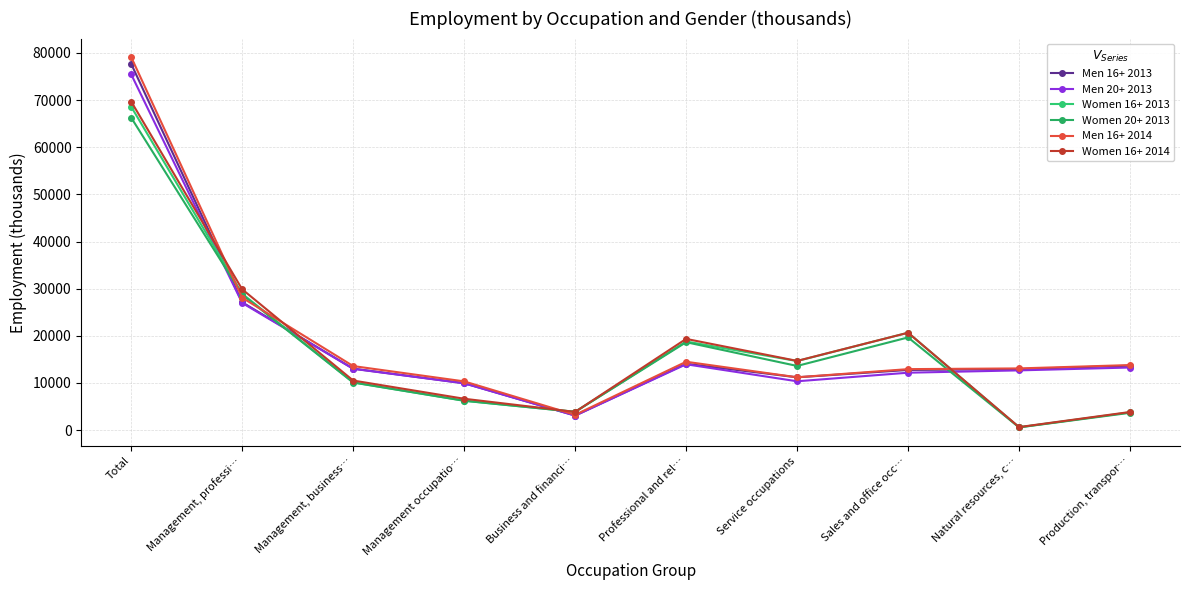

True or false: Women 20+ 2013 has more than 1 points higher than both neighbors.

True